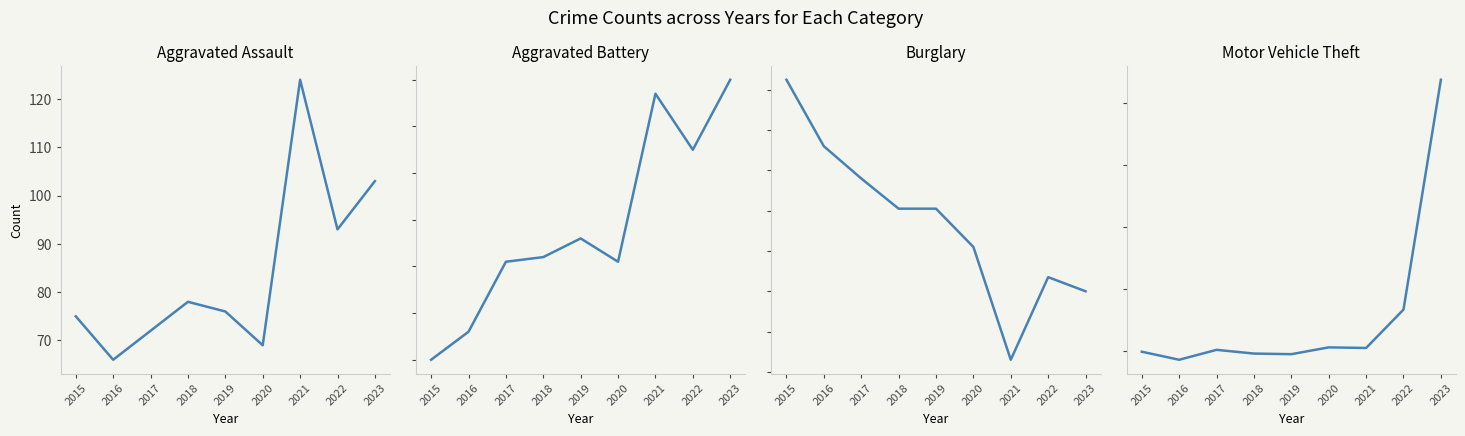

How many data points in Motor Vehicle Theft are above 102?

4